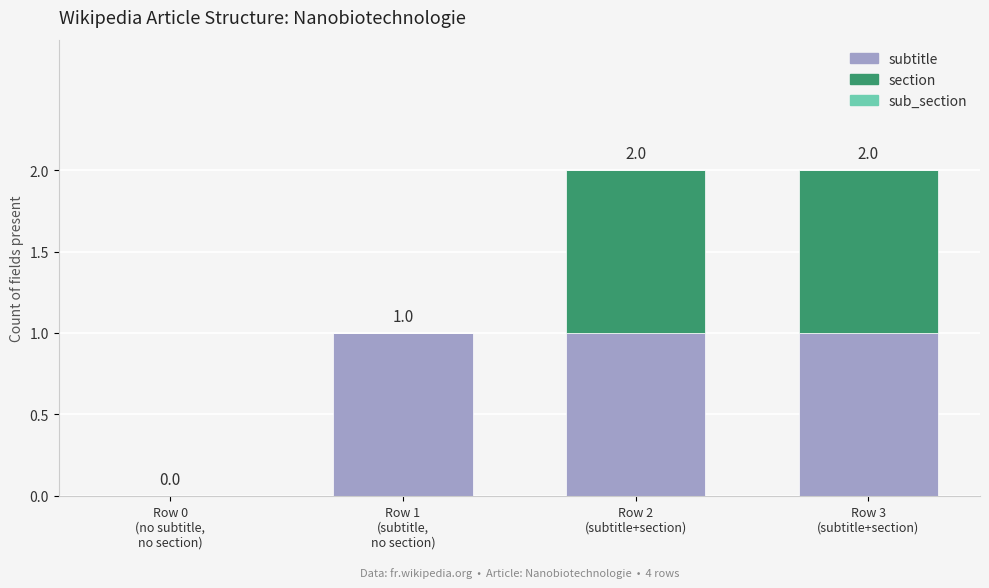

What is the sum of all subtitle values?

3